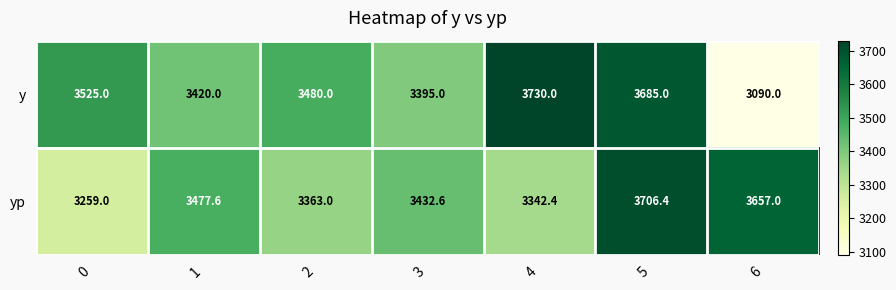

Which category has the lowest value across all series?

6